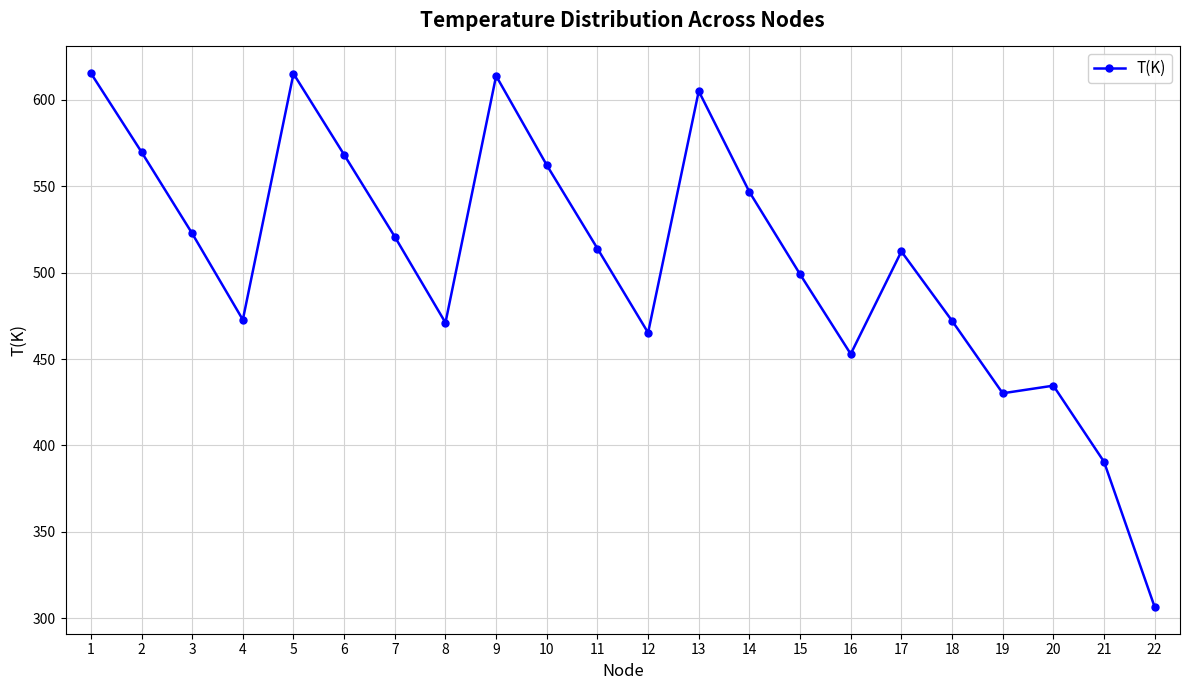

What value does the data have at 11?

513.9